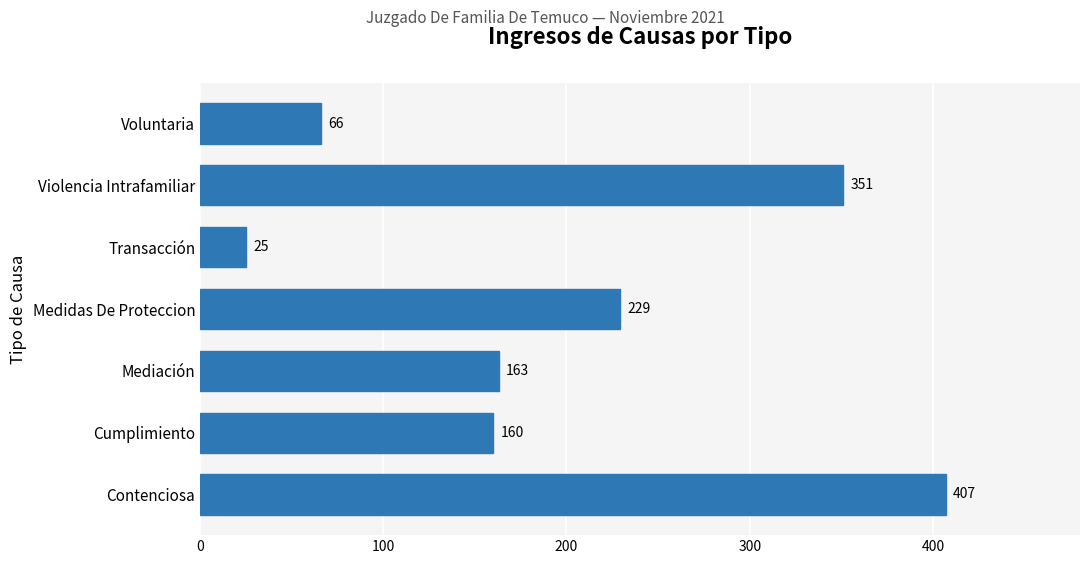

Where is the data nearest to the value 216?

Medidas De Proteccion